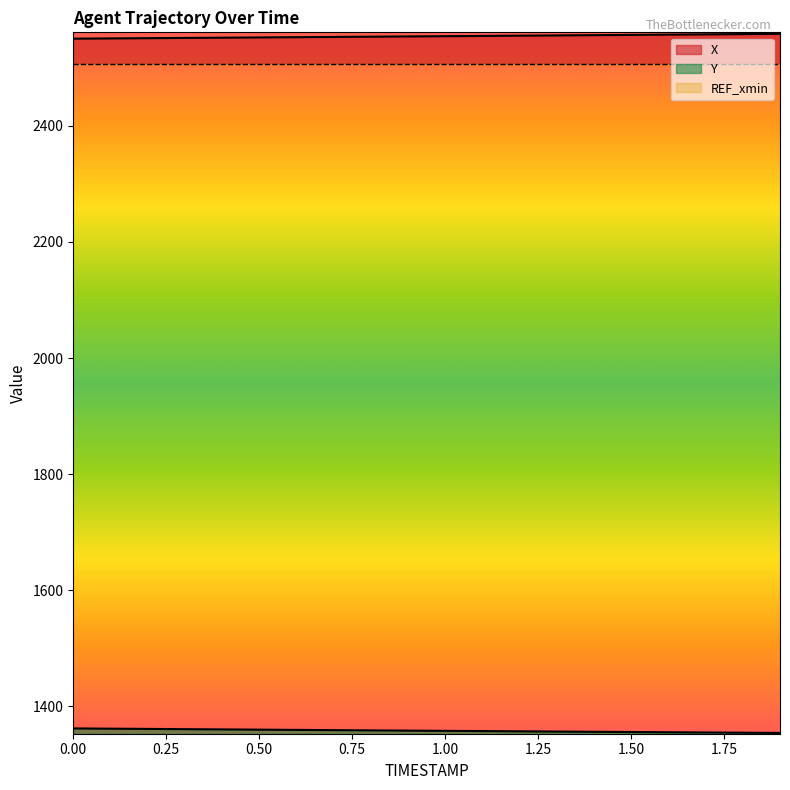

What is the sum of all X values?

51082.0